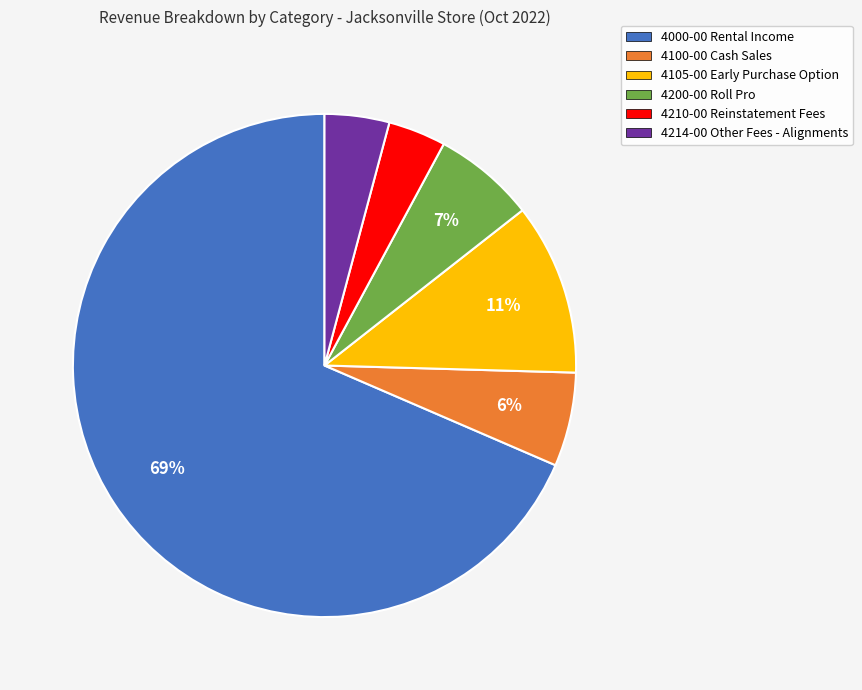

Does 4000-00 Rental Income represent more than half of the total?

Yes